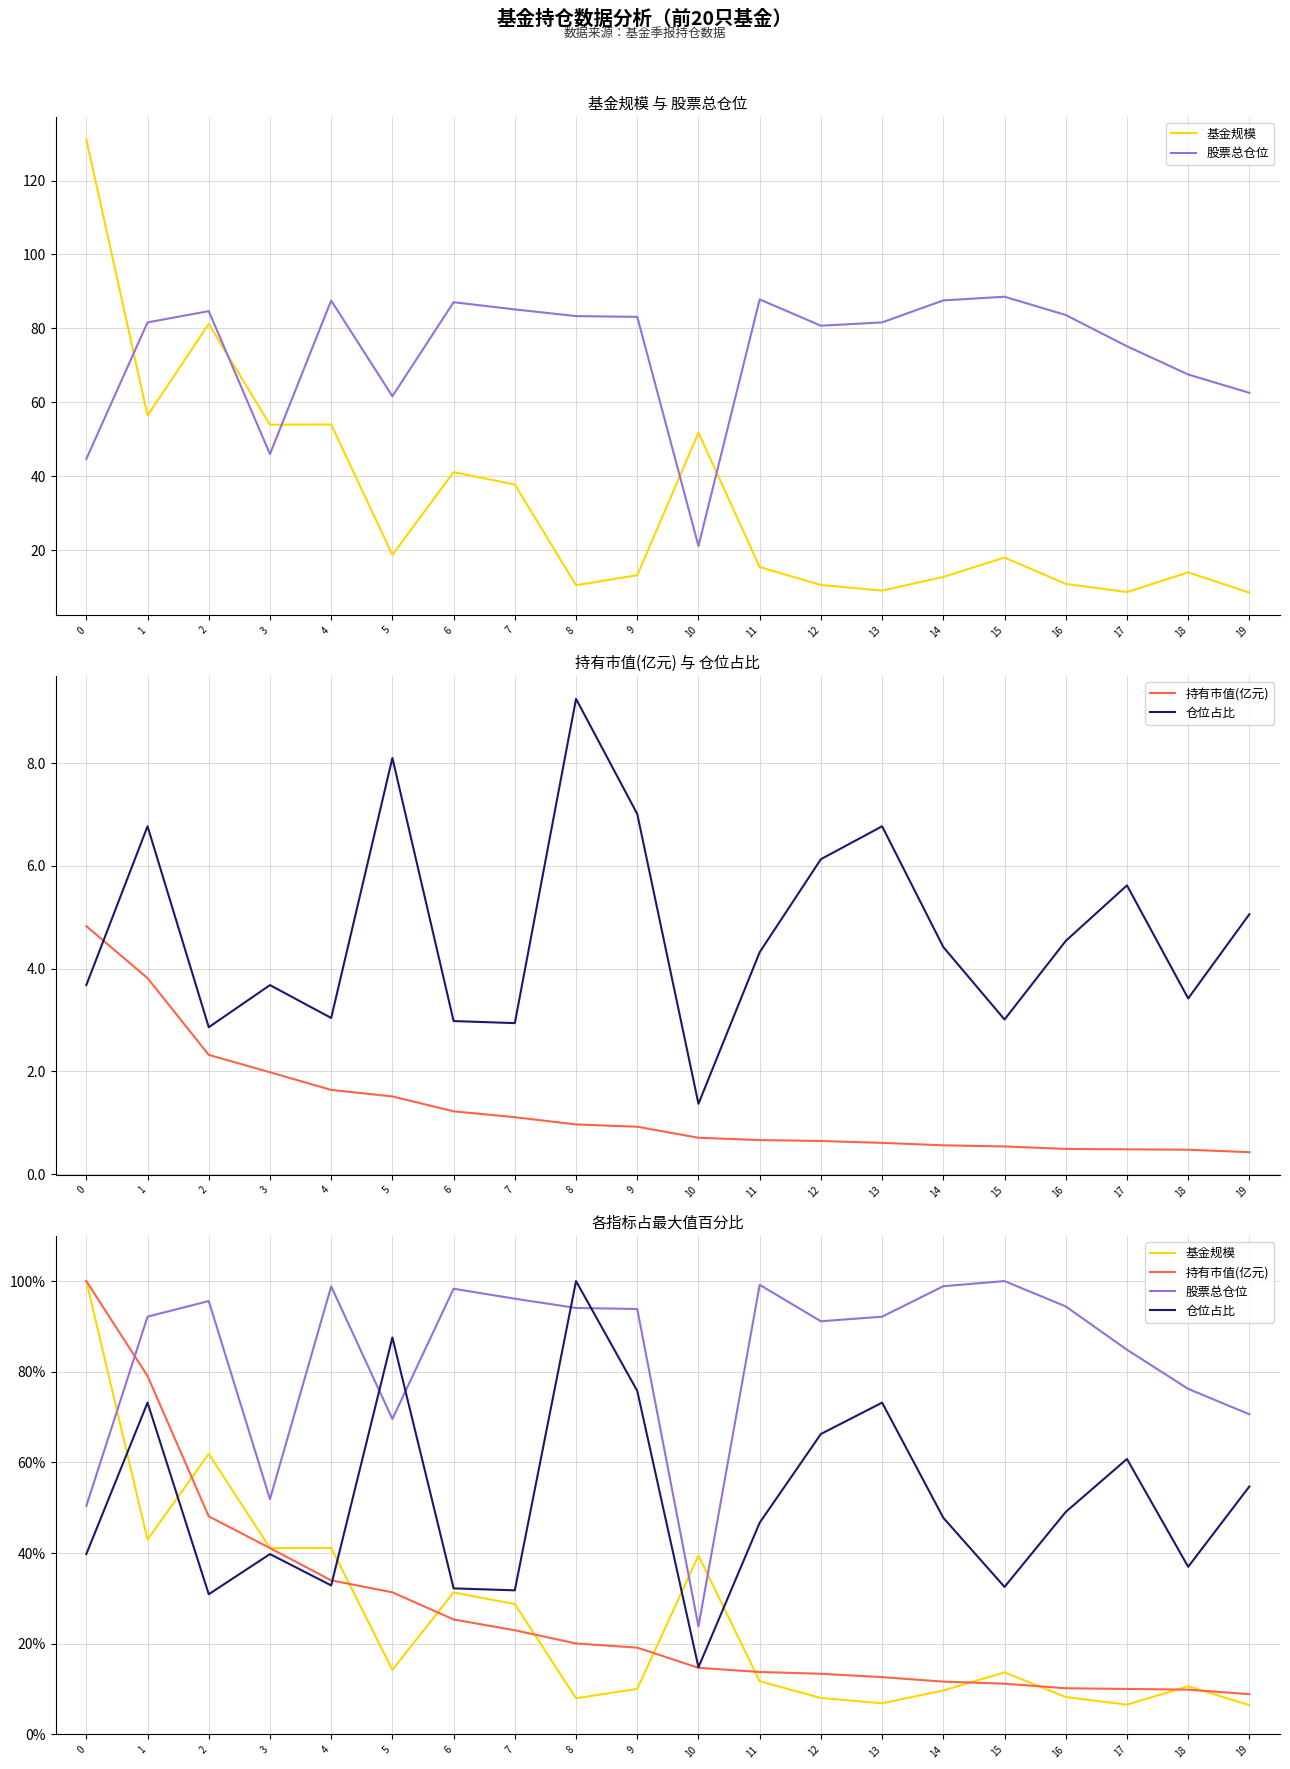

What is the difference between the second highest and second lowest values in the 持有市值(亿元) series?

69.2